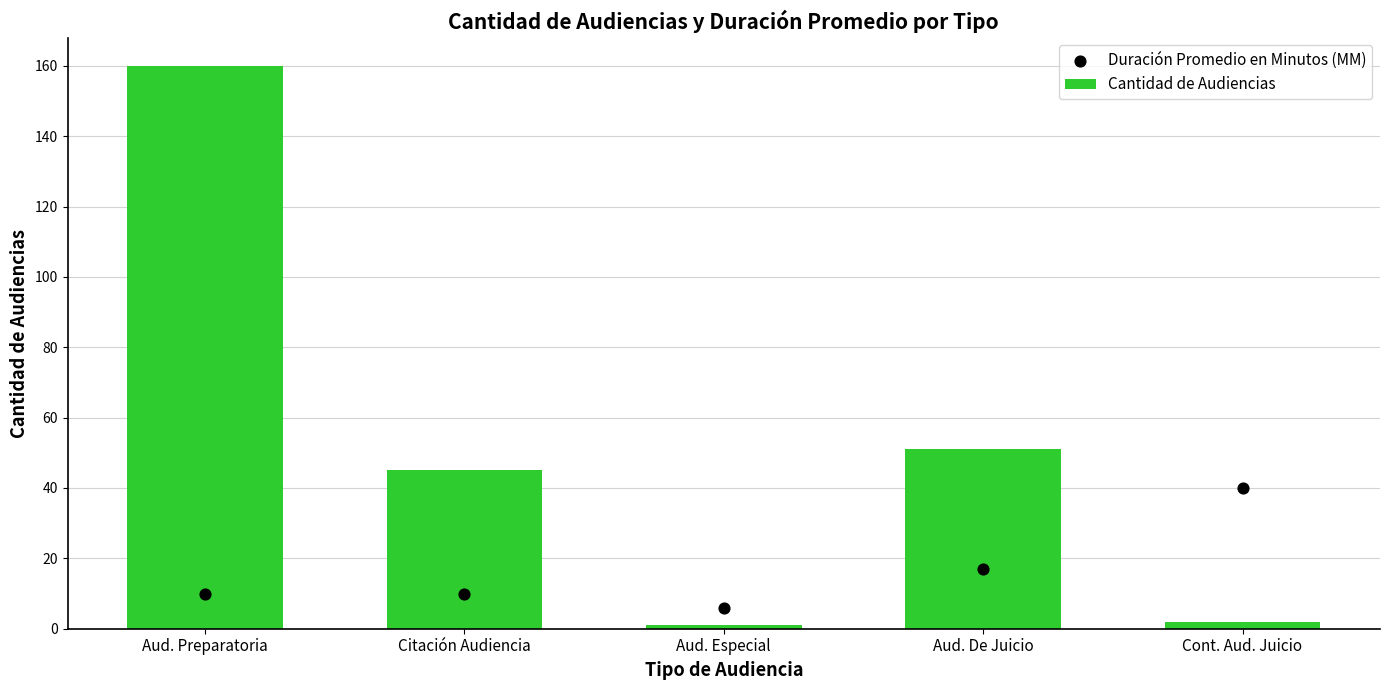

At how many categories does at least one series exceed 133?

1